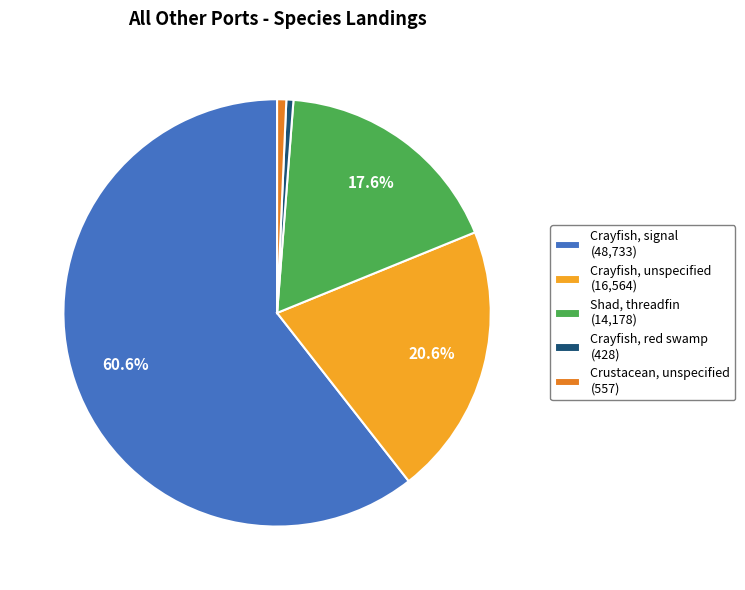

Does any single category account for the majority?

Yes